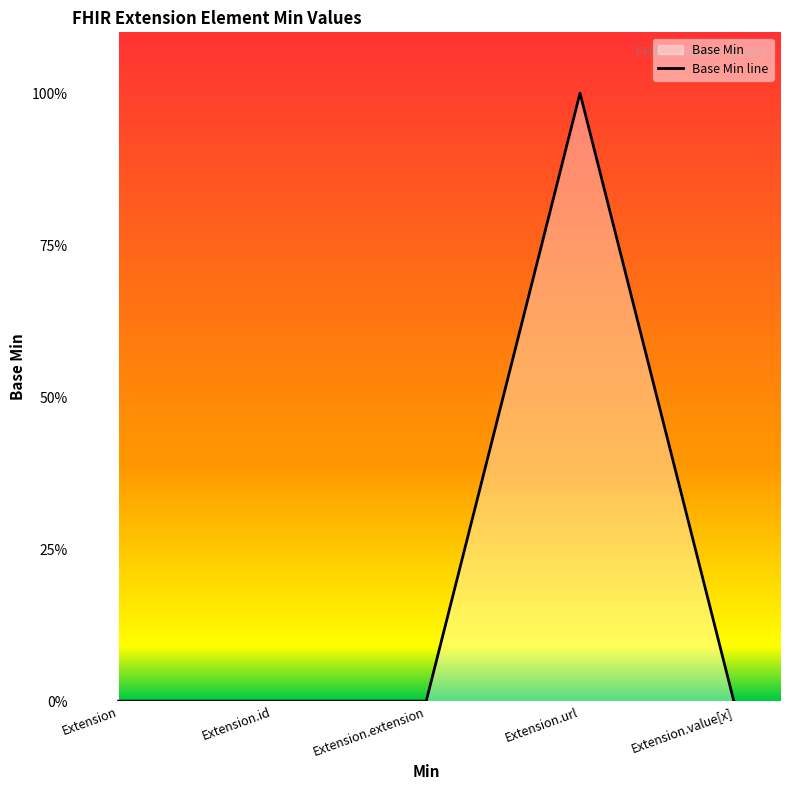

List the labels in order of value, smallest first.

Extension, Extension.id, Extension.extension, Extension.value[x], Extension.url